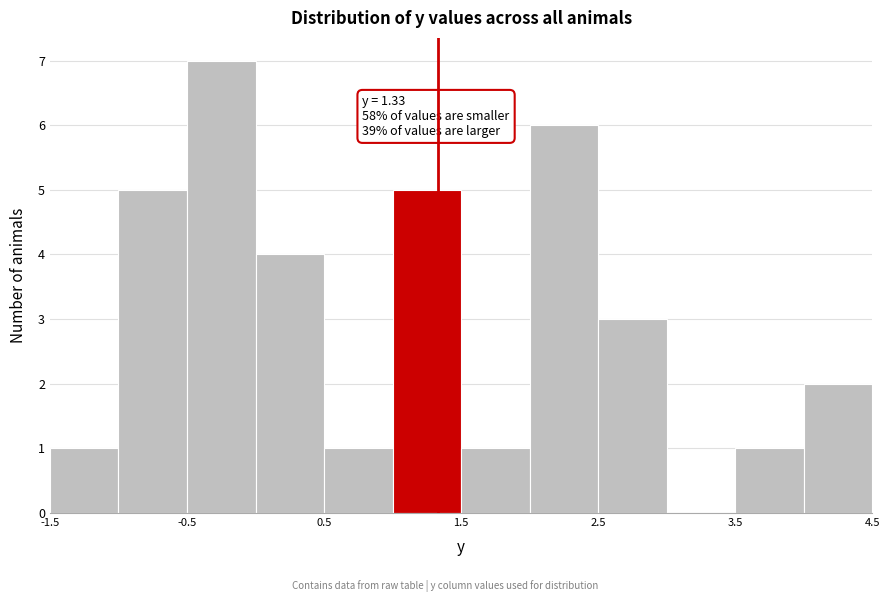

Which range on the x-axis has the tallest bar?

-0.5 to 0.0